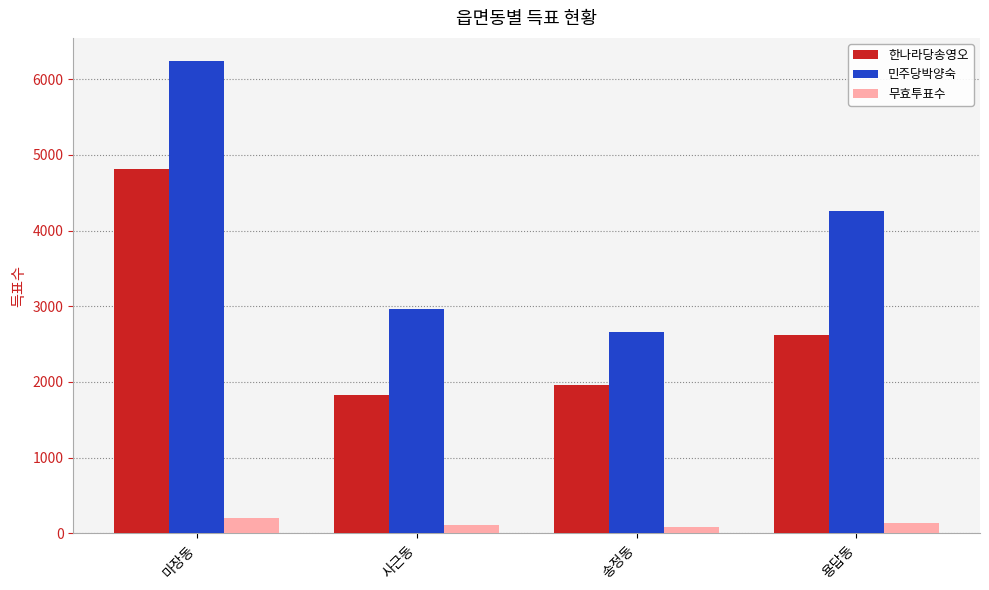

Rank the series at 송정동 from lowest to highest value.

무효투표수, 한나라당송영오, 민주당박양숙